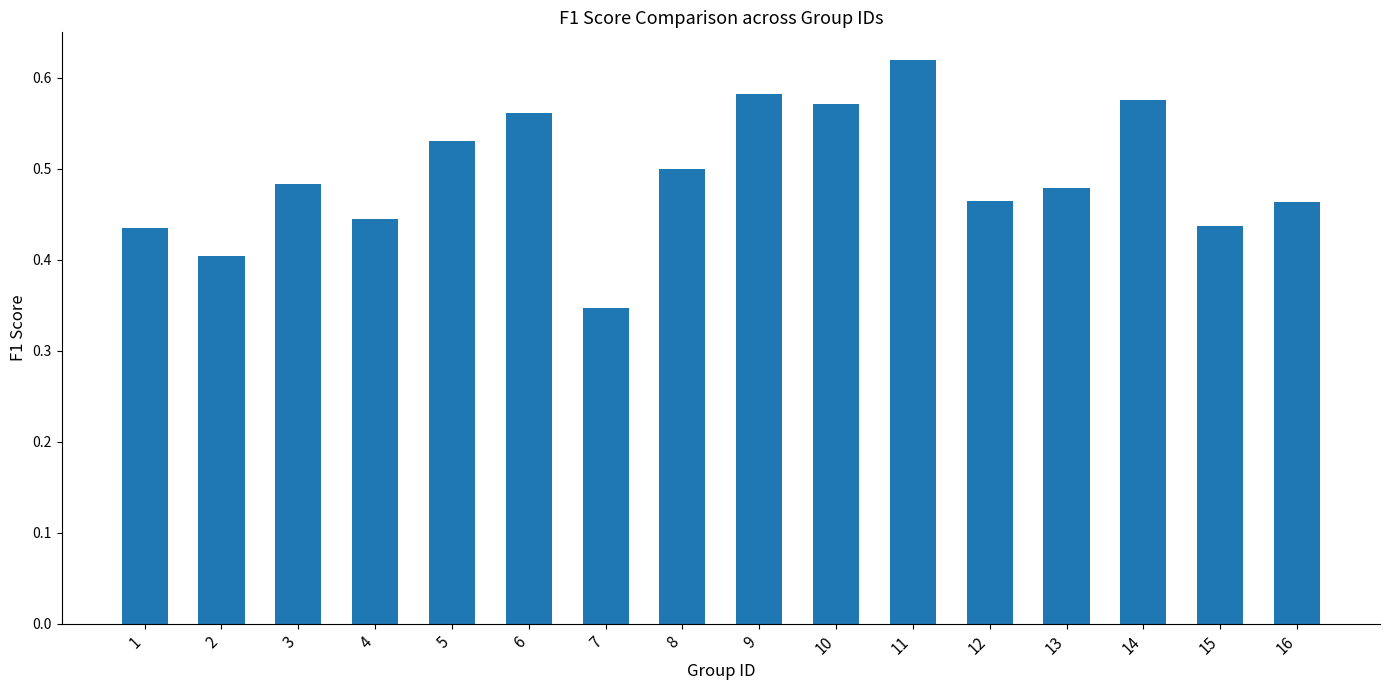

The chart shows a value of 0.7 at 3. True or false?

False